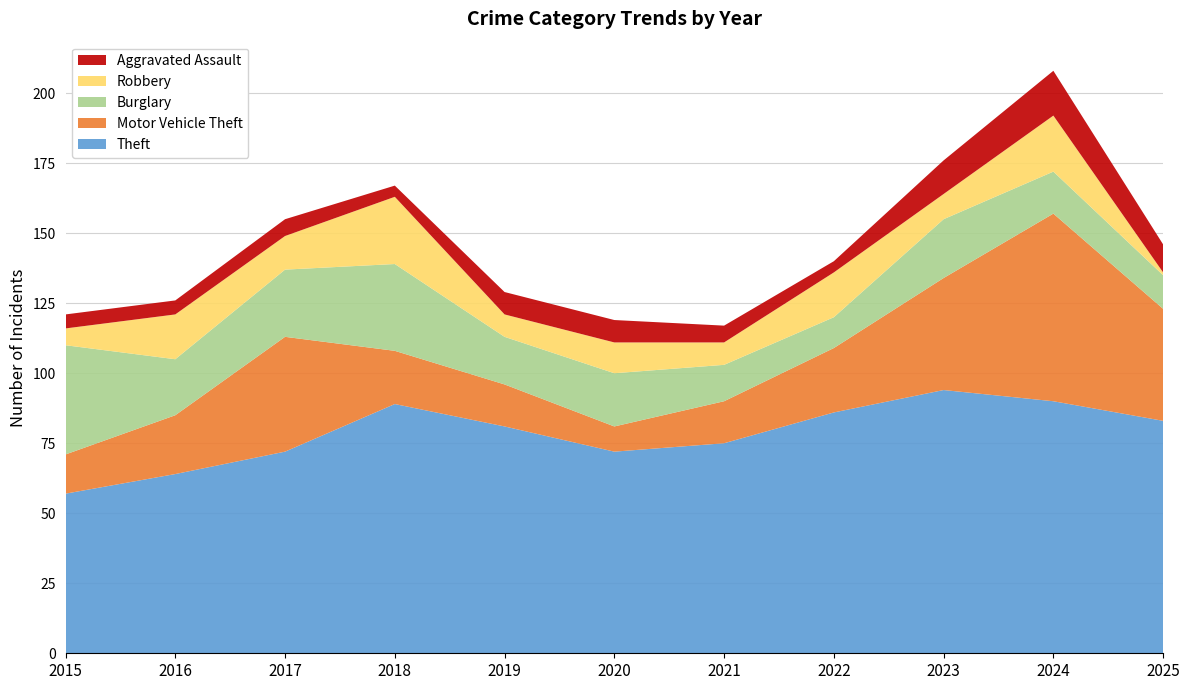

Reading right to left, list all the values displayed in this chart.

Aggravated Assault: 10	16	12	4	6	8	8	4	6	5	5
Burglary: 12	15	21	11	13	19	17	31	24	20	39
Motor Vehicle Theft: 40	67	40	23	15	9	15	19	41	21	14
Robbery: 1	20	9	16	8	11	8	24	12	16	6
Theft: 83	90	94	86	75	72	81	89	72	64	57